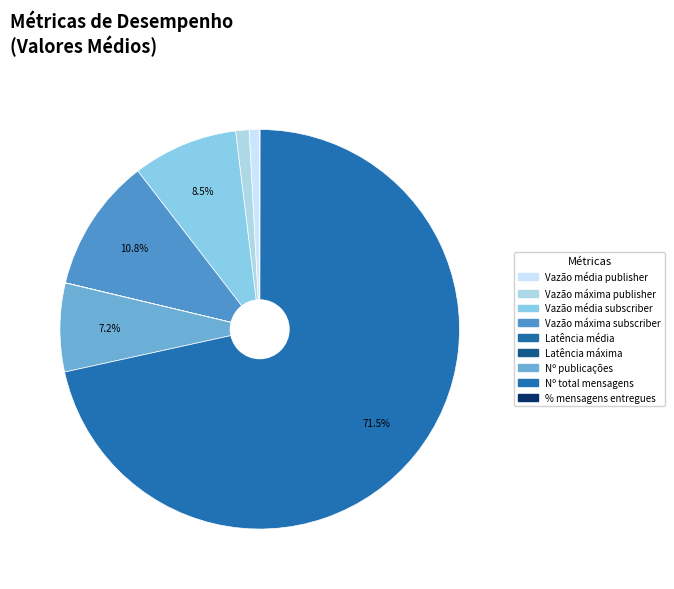

Rank the categories by value from lowest to highest.

Latência média, % mensagens entregues, Latência máxima, Vazão média publisher, Vazão máxima publisher, Nº publicações, Vazão média subscriber, Vazão máxima subscriber, Nº total mensagens